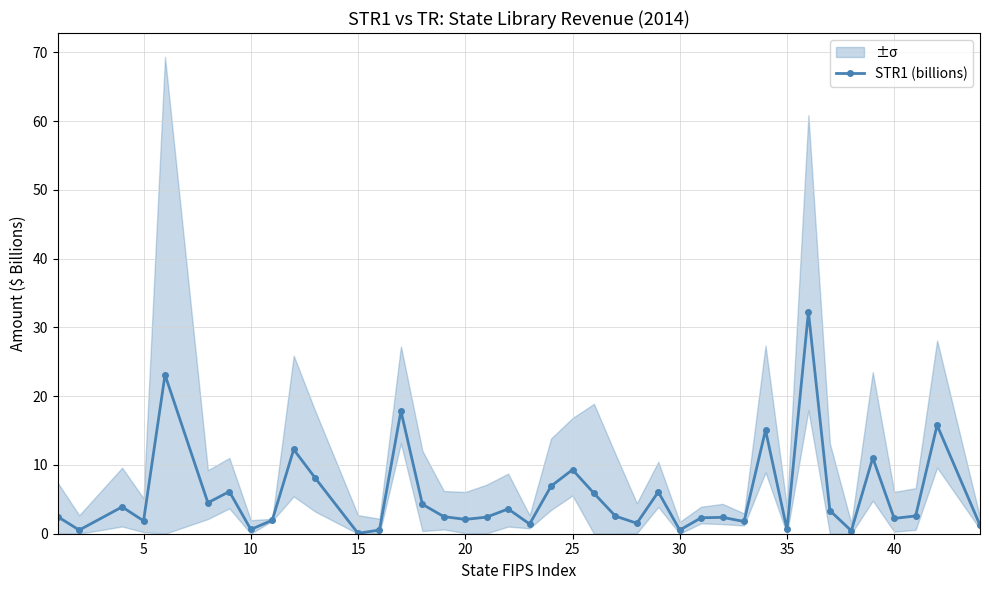

True or false: STR1 (billions) has more than 2 points higher than both neighbors.

True